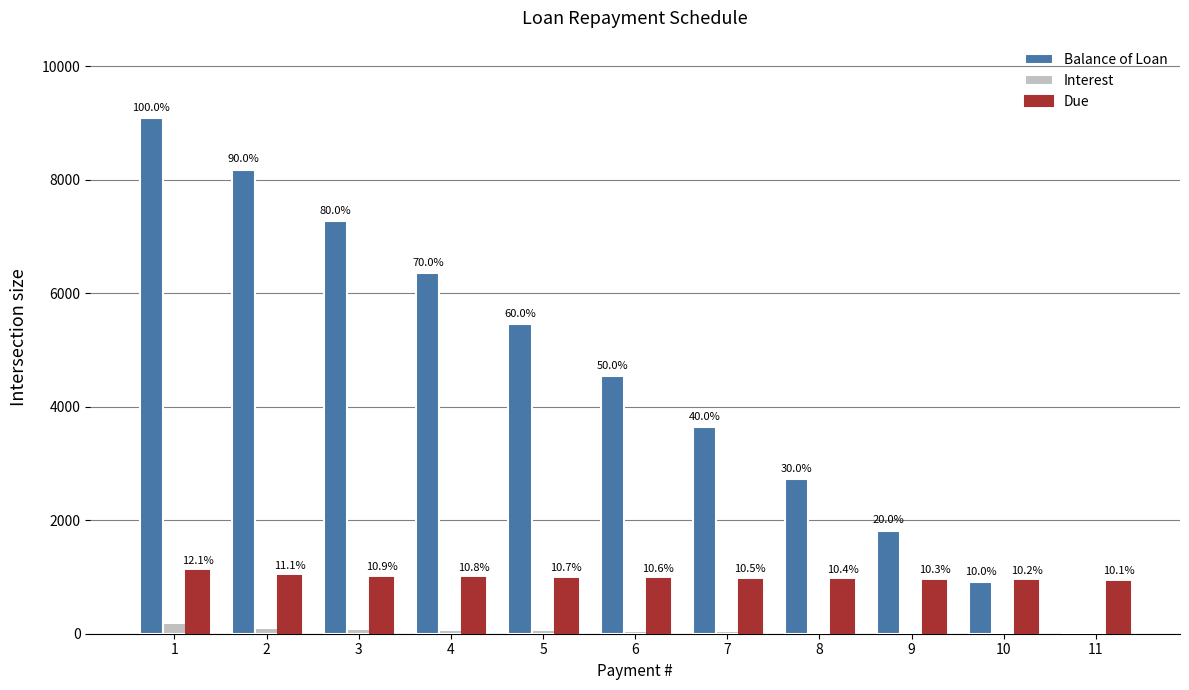

List the series in order of their overall mean, lowest first.

Interest, Due, Balance of Loan